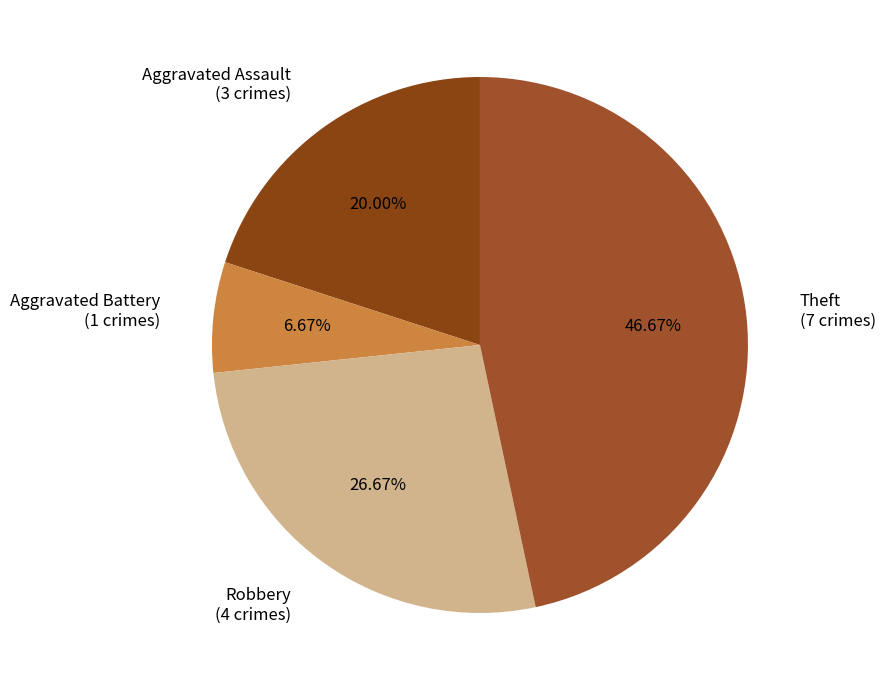

What portion of the pie excludes Aggravated Battery?

93.3%